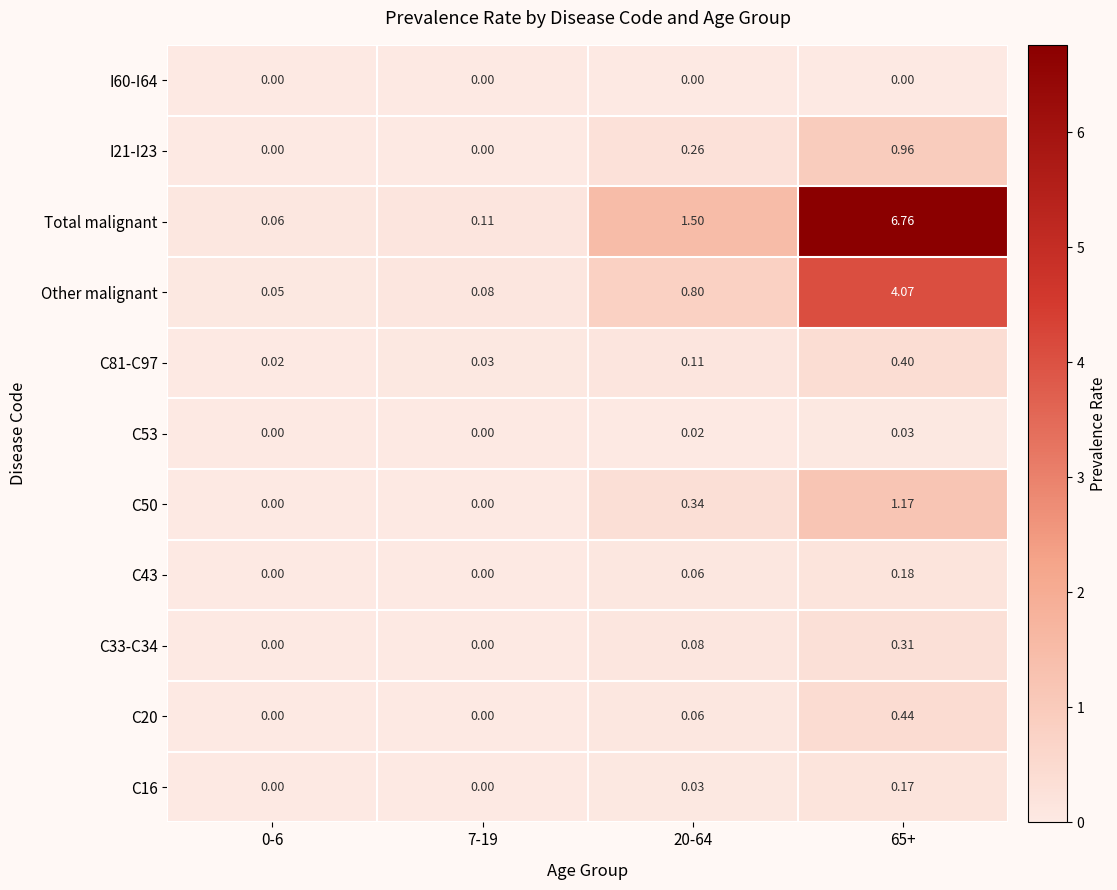

Which series has the largest total across all categories?

Total malignant